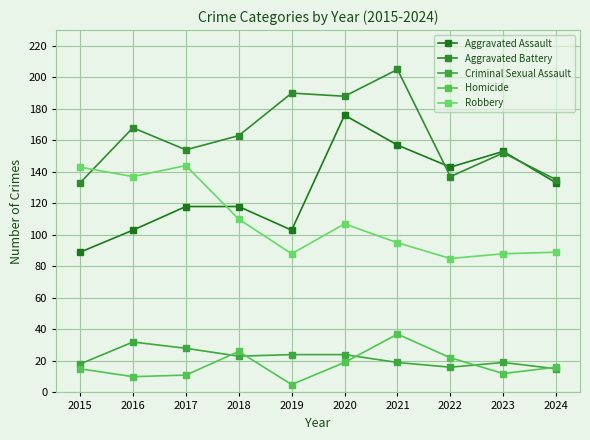

Reading left to right, list all the values displayed in this chart.

Aggravated Assault: 2015=89	2016=103	2017=118	2018=118	2019=103	2020=176	2021=157	2022=143	2023=153	2024=133
Aggravated Battery: 2015=133	2016=168	2017=154	2018=163	2019=190	2020=188	2021=205	2022=137	2023=152	2024=135
Criminal Sexual Assault: 2015=18	2016=32	2017=28	2018=23	2019=24	2020=24	2021=19	2022=16	2023=19	2024=15
Homicide: 2015=15	2016=10	2017=11	2018=26	2019=5	2020=19	2021=37	2022=22	2023=12	2024=16
Robbery: 2015=143	2016=137	2017=144	2018=110	2019=88	2020=107	2021=95	2022=85	2023=88	2024=89